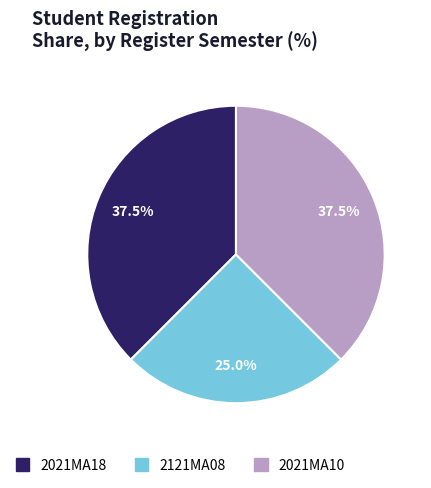

Between 2021MA10 and 2121MA08, which is larger?

2021MA10